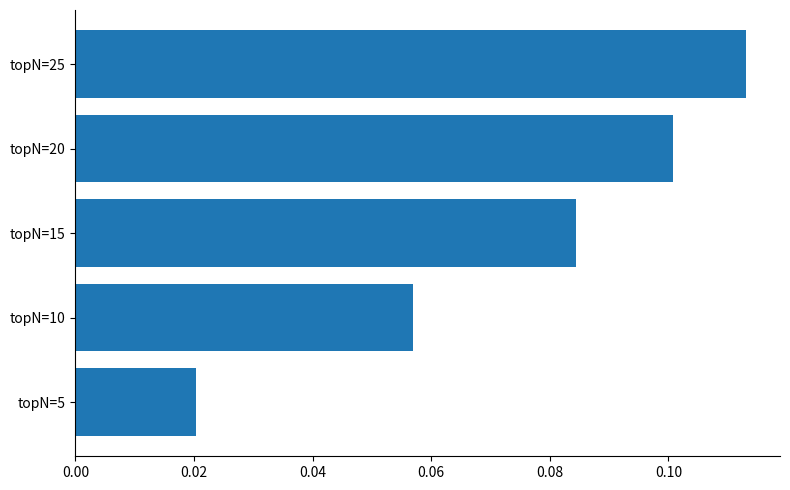

Are the bars grouped side by side (vs. stacked)?

No